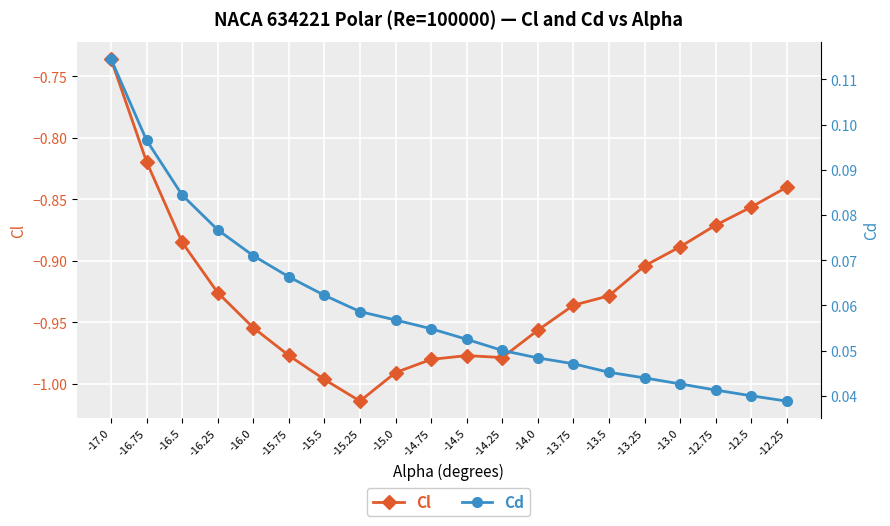

True or false: Cl and Cd intersect in this chart.

False